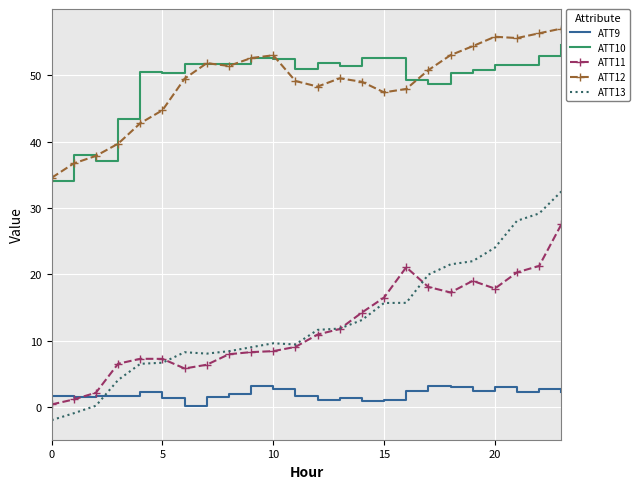

What is the maximum value for ATT10?

54.5